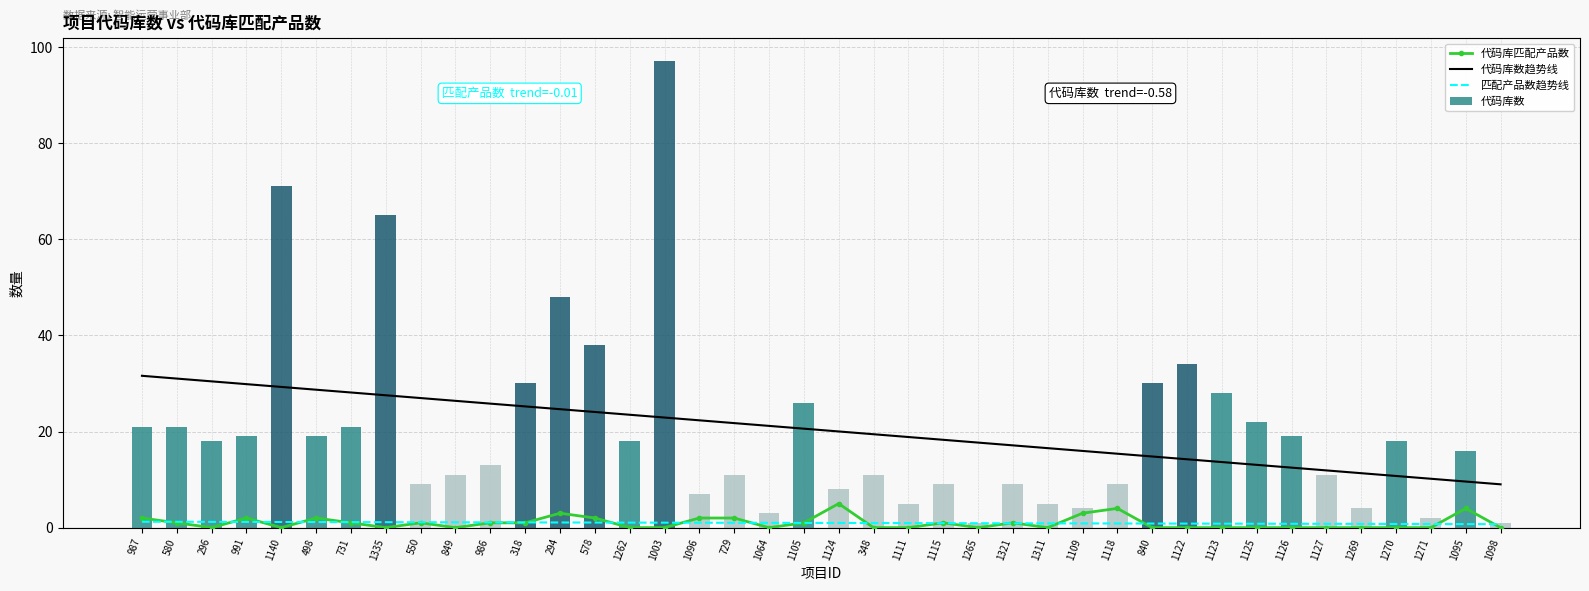

Which has a higher value, 1265 or 987?

987